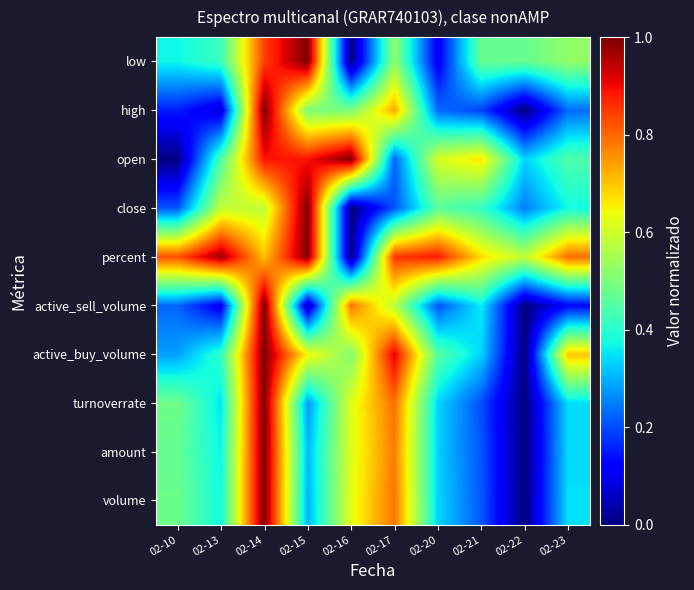

How many data points does each series have?

10